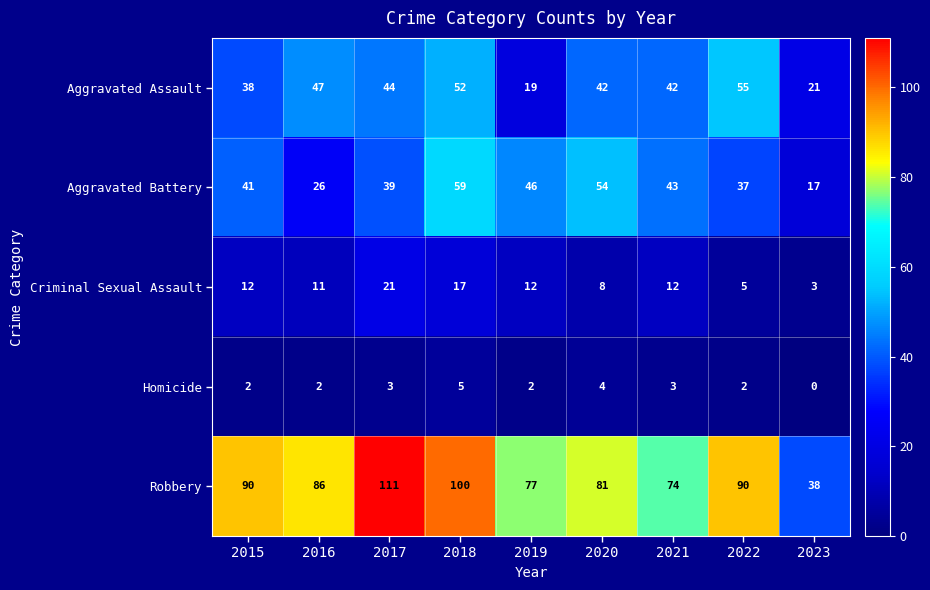

Which series has the largest total across all categories?

Robbery